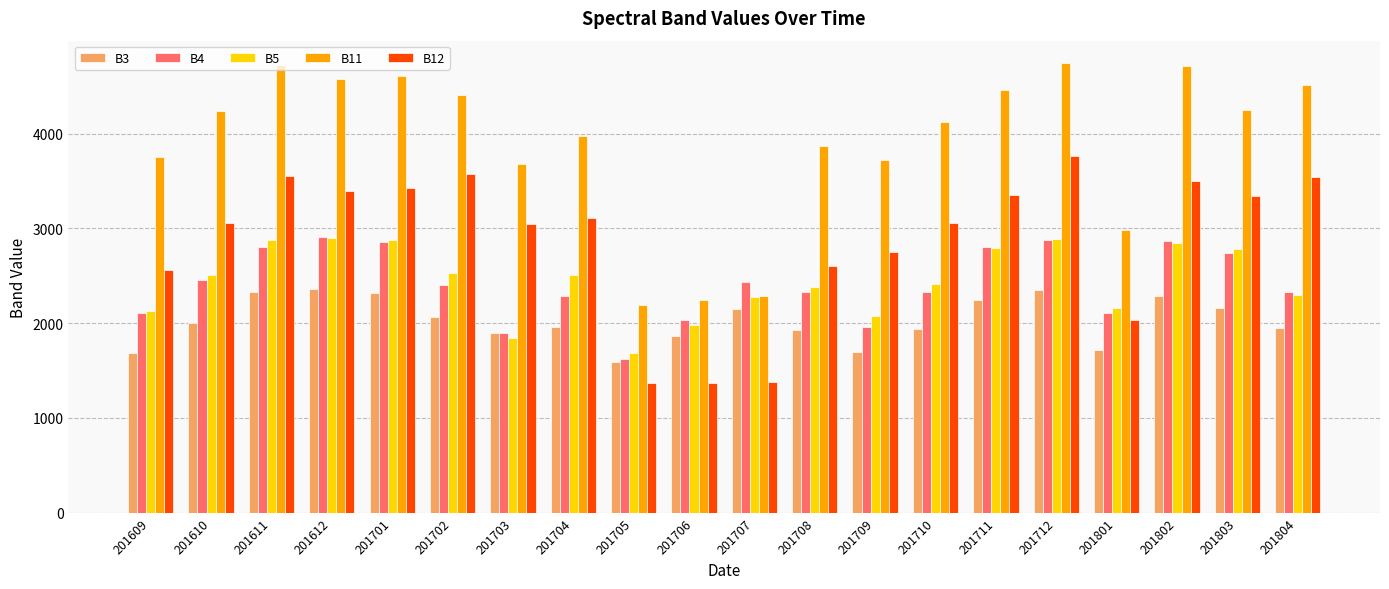

What is the difference between the B11 values at 201704 and 201702?

440